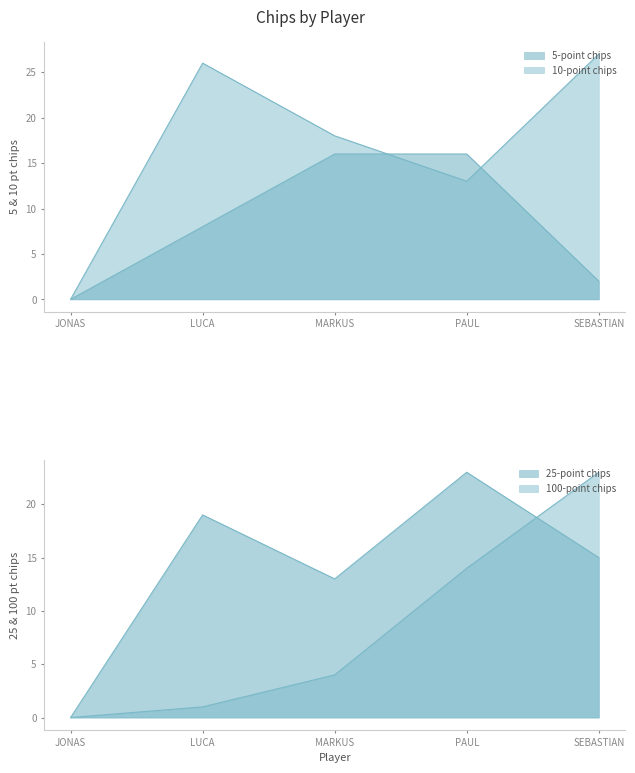

True or false: 25-point chips and 100-point chips cross at least once.

True